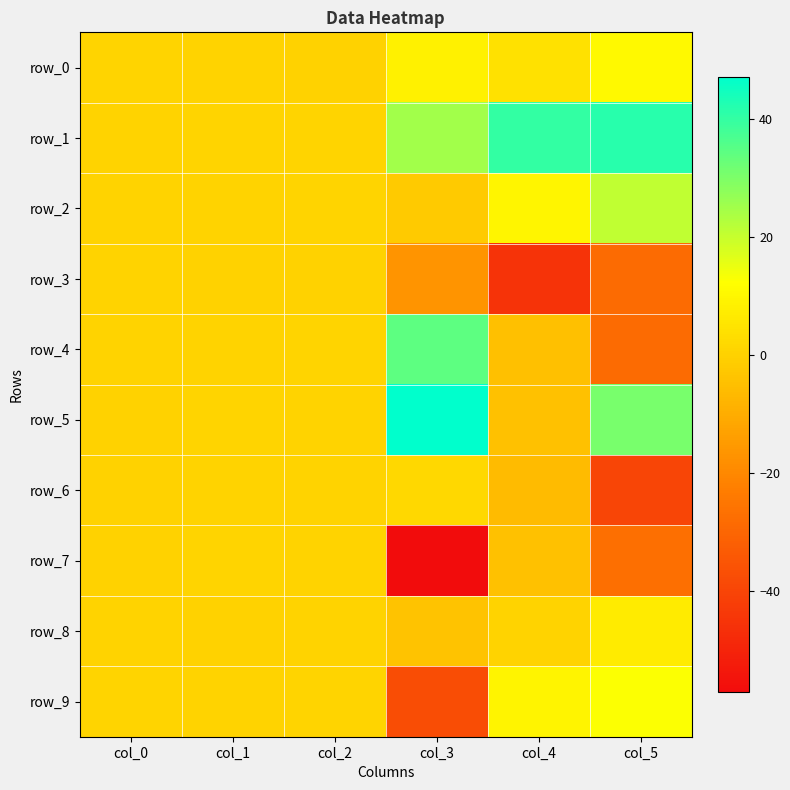

At which category is the sum across all series the highest?

col_2